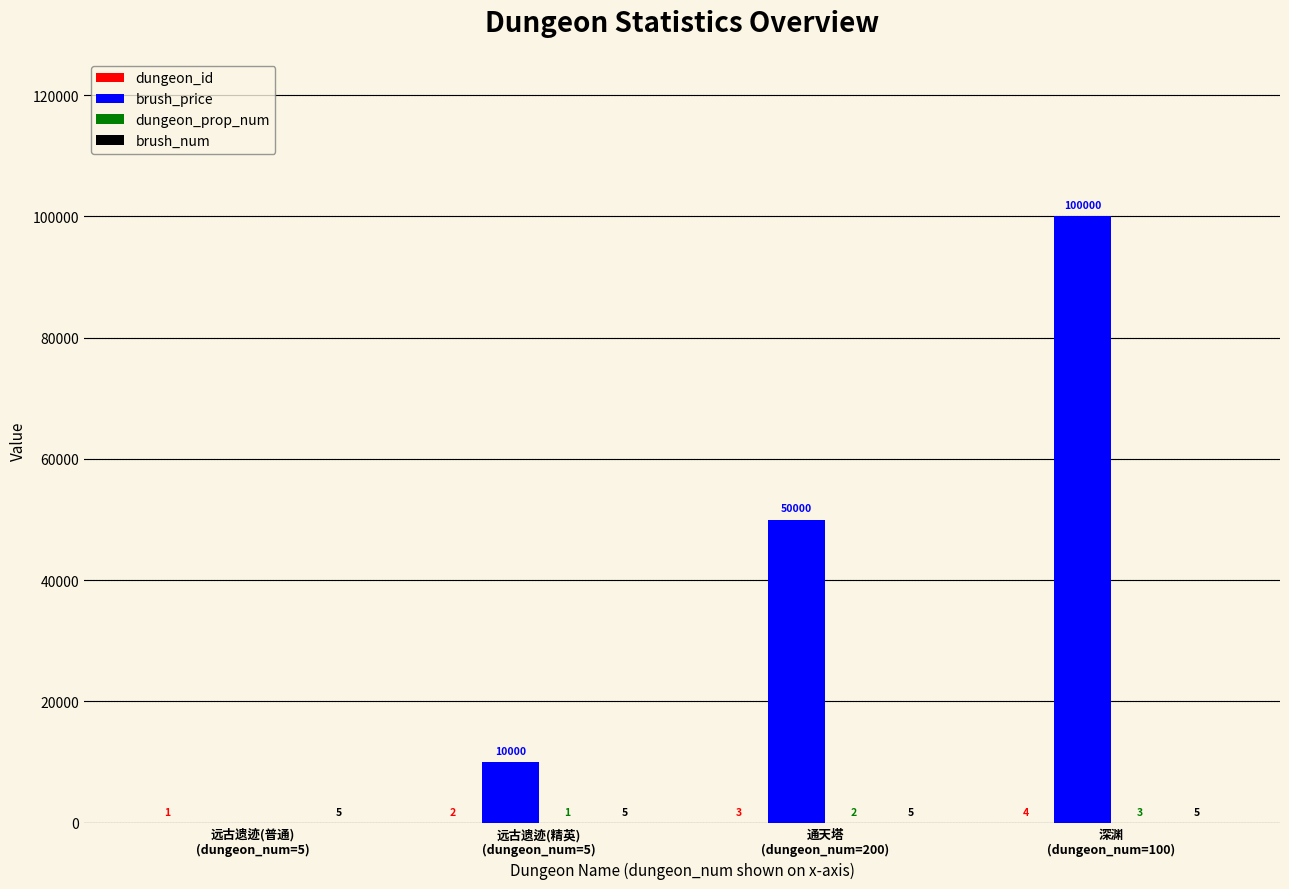

How many distinct data groups are displayed?

4